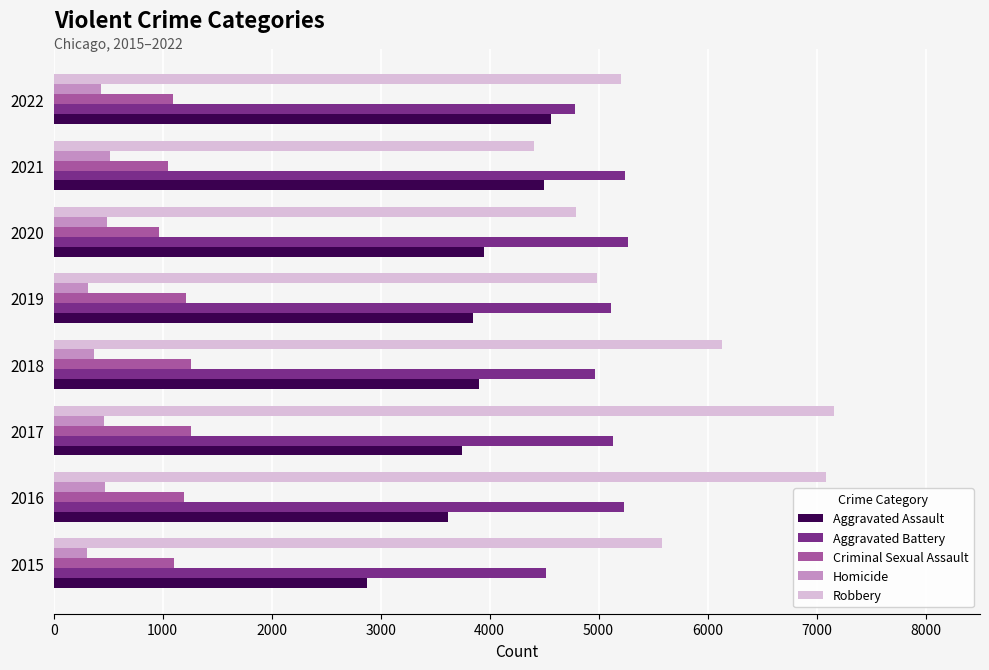

List the series in order of their peak value, highest first.

Robbery, Aggravated Battery, Aggravated Assault, Criminal Sexual Assault, Homicide